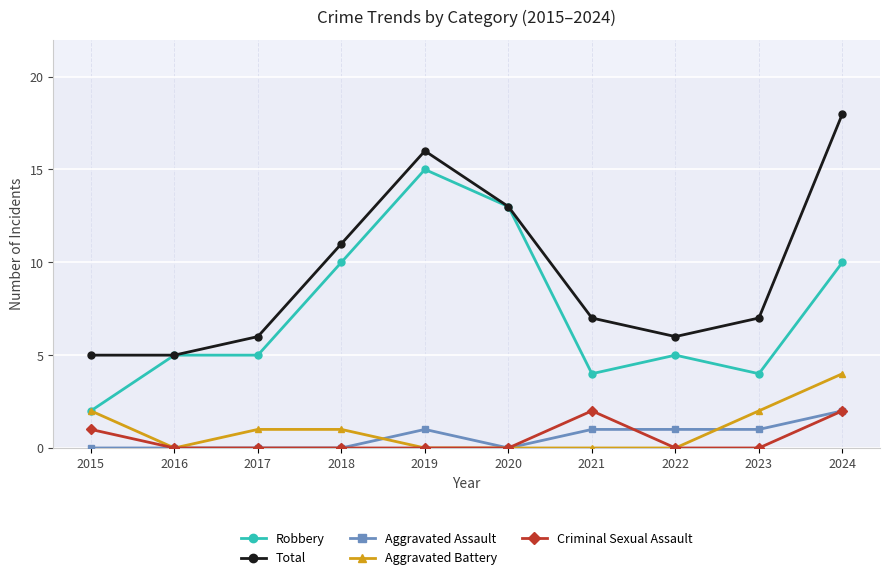

True or false: Aggravated Battery has a value of 2 at 2023.

True